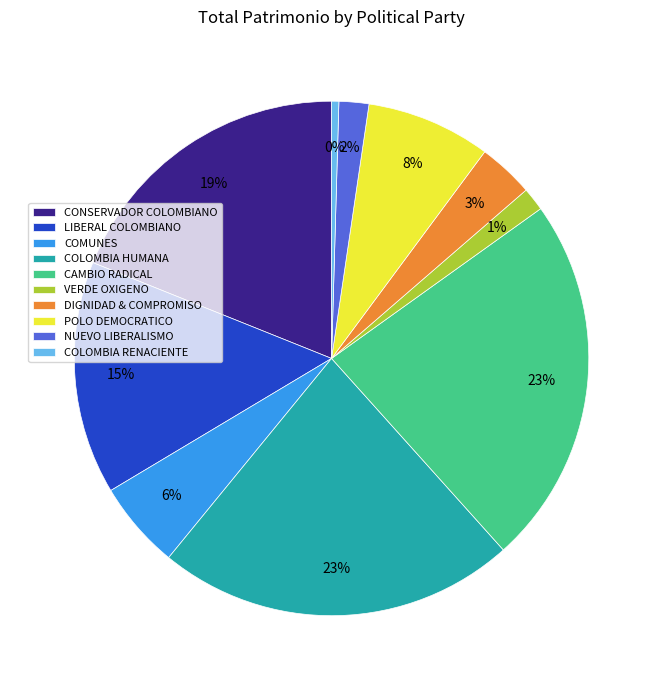

What is the smallest slice in the pie chart?

COLOMBIA RENACIENTE